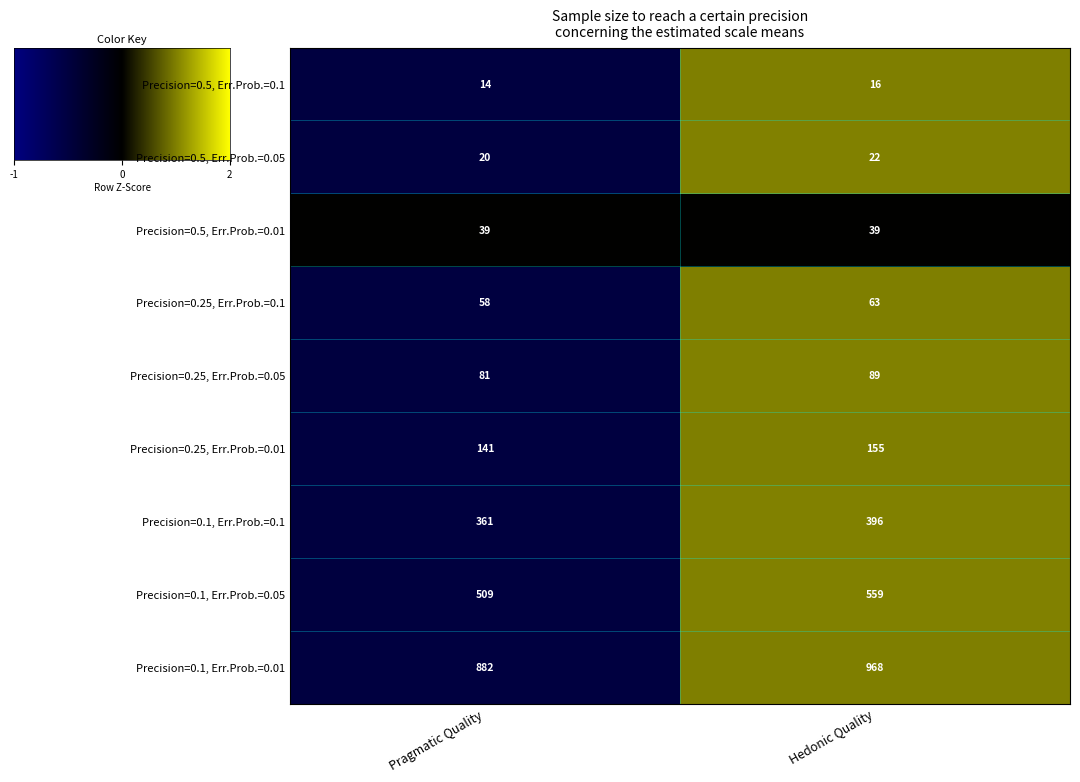

Which series has the largest range (max minus min)?

Precision=0.1, Err.Prob.=0.01